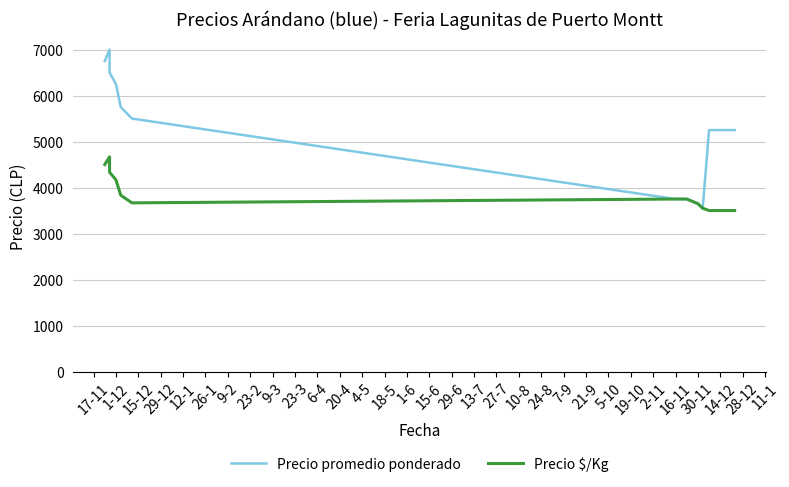

Count the number of data series in this chart.

2